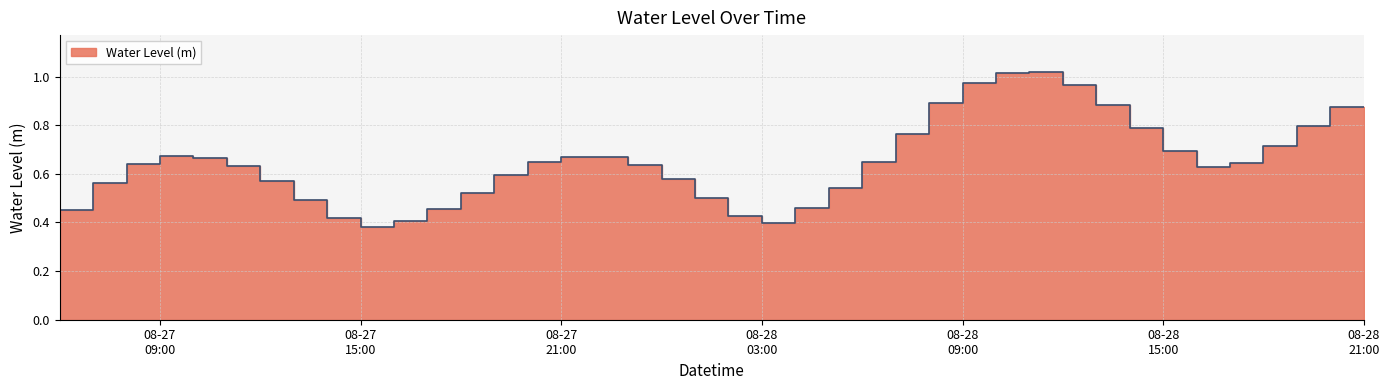

What is the label of the 36th point from the left?

2023-08-28 17:00:00